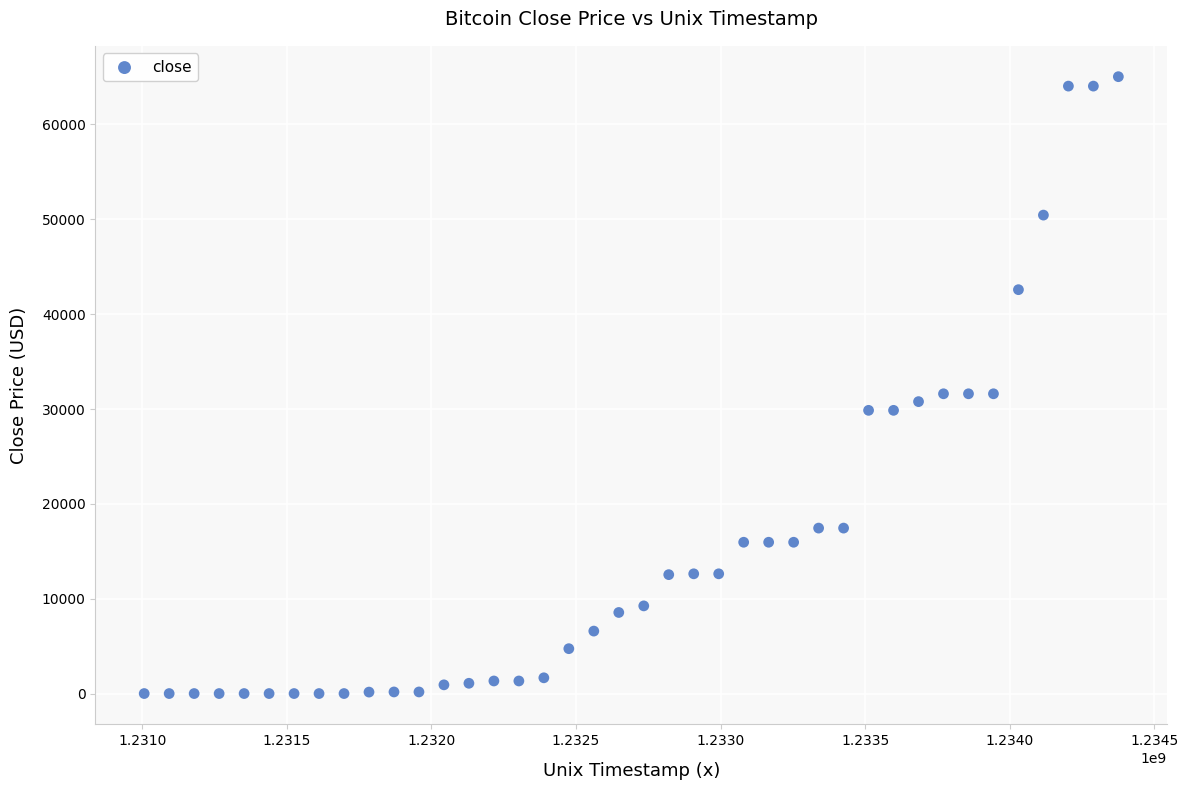

What is the range of X values (max minus min)?

3369600